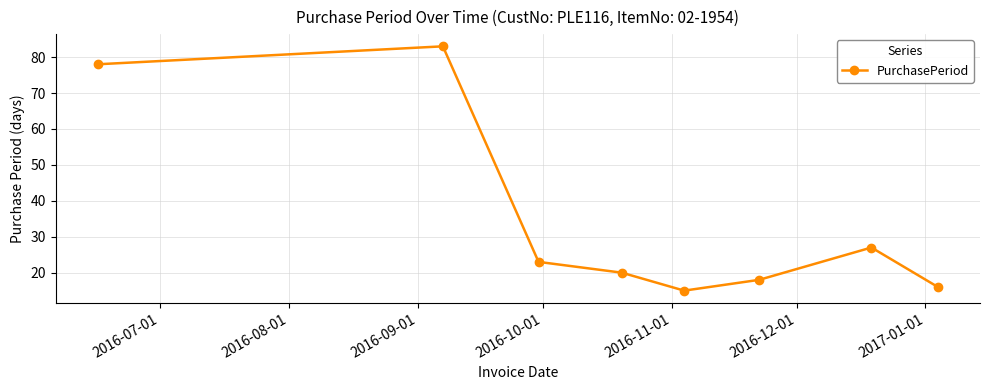

Count the number of categories in the chart.

8